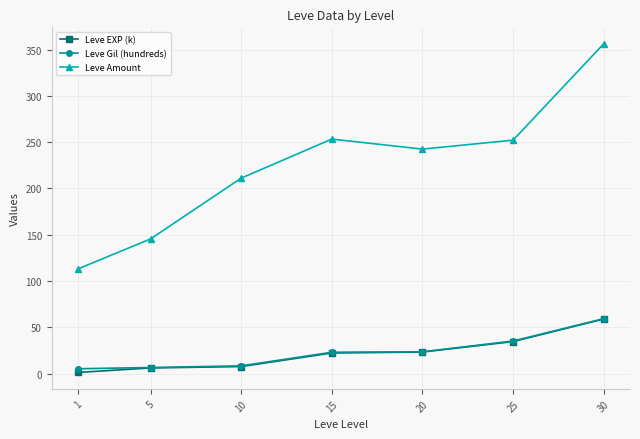

At how many categories does at least one series exceed 344?

1